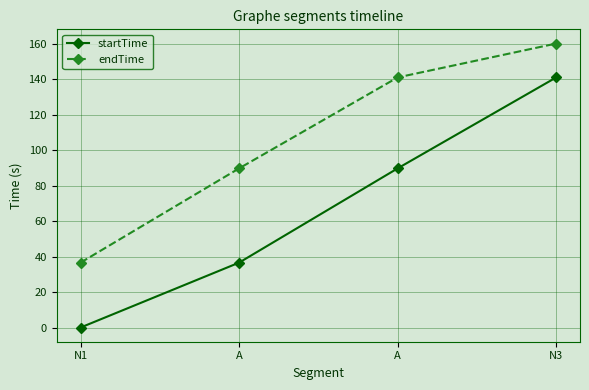

How many lines are shown in the chart?

2